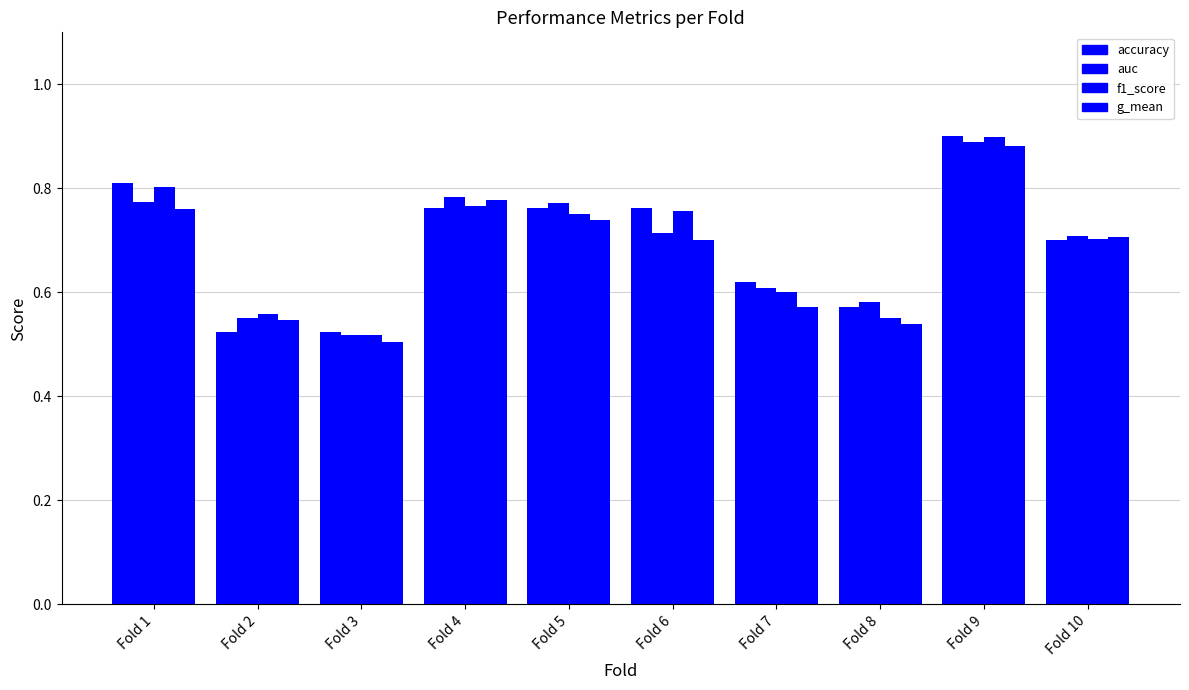

Does the chart contain any negative values?

No